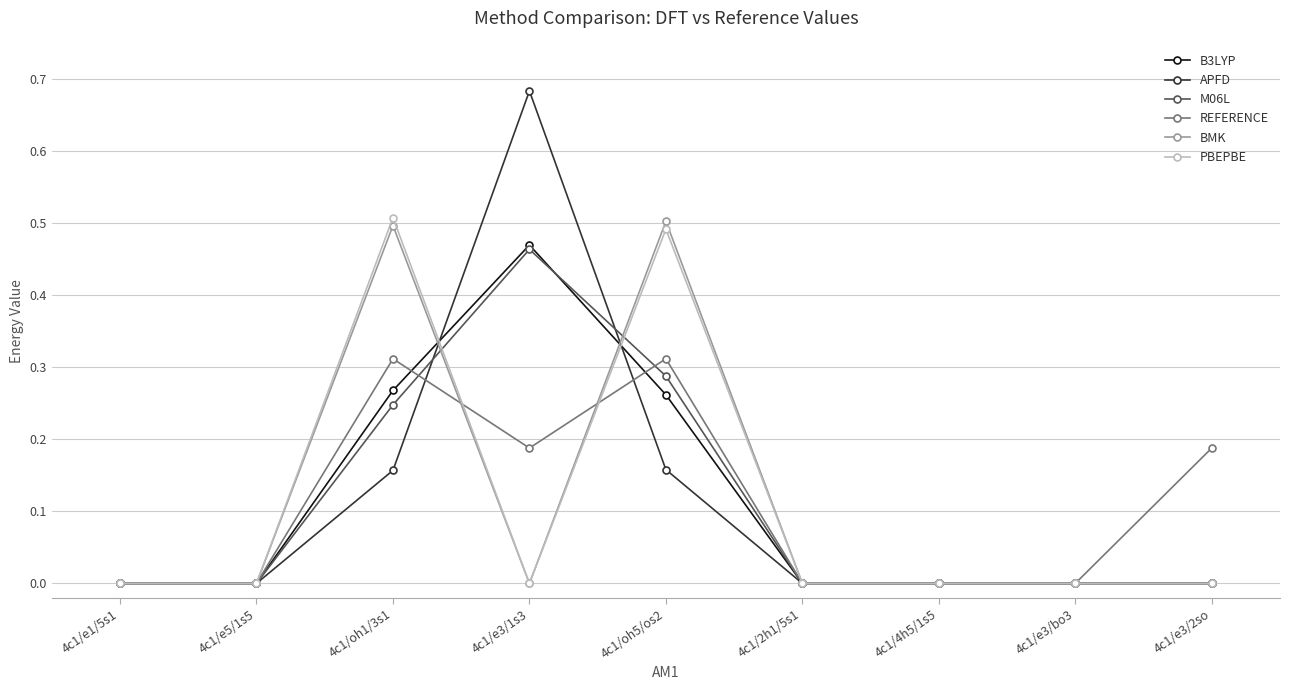

At which category does the chart reach its peak across all series?

4c1/e3/1s3